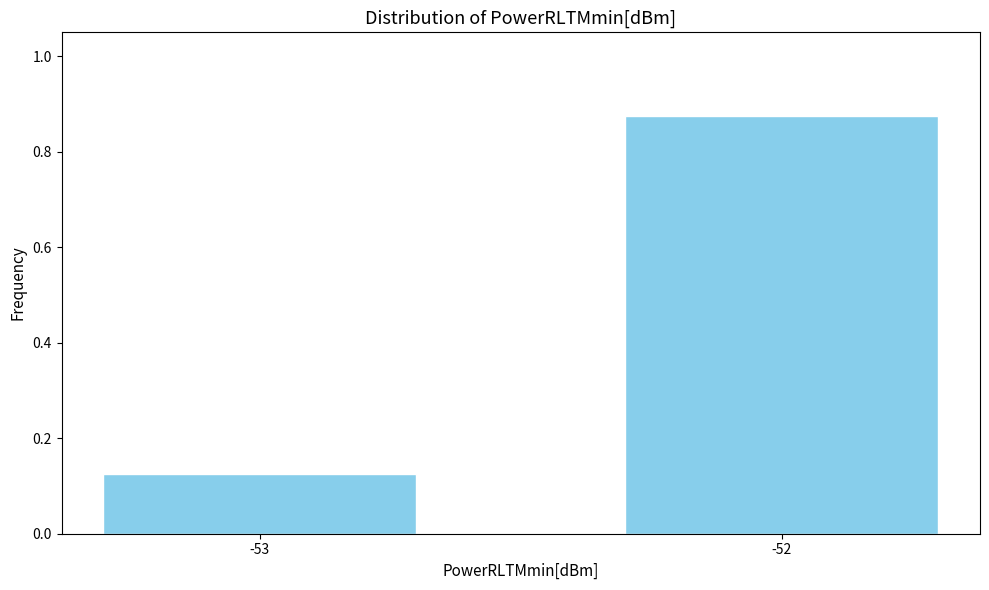

Where is the data nearest to the value 0?

-53